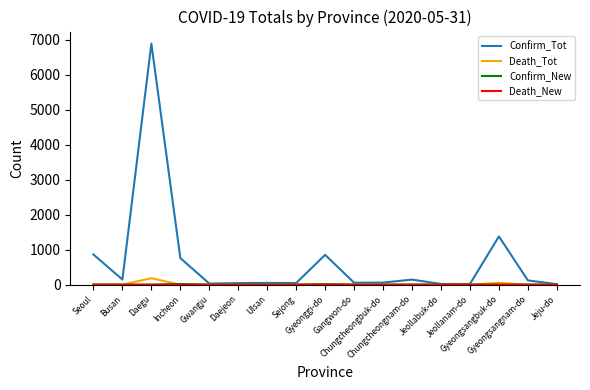

What is the maximum value shown in the chart?

6884